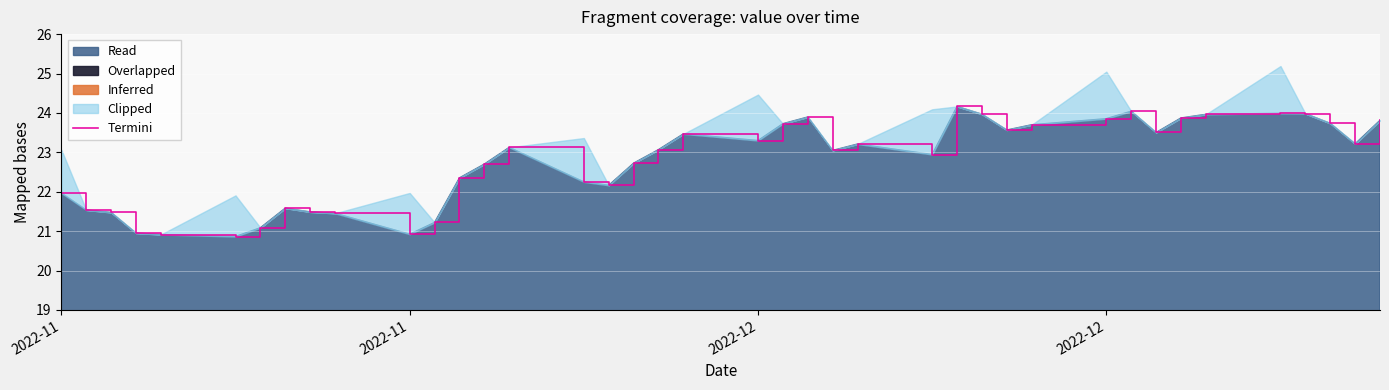

How many interior local peaks (higher than both neighbors) does the data have?

8